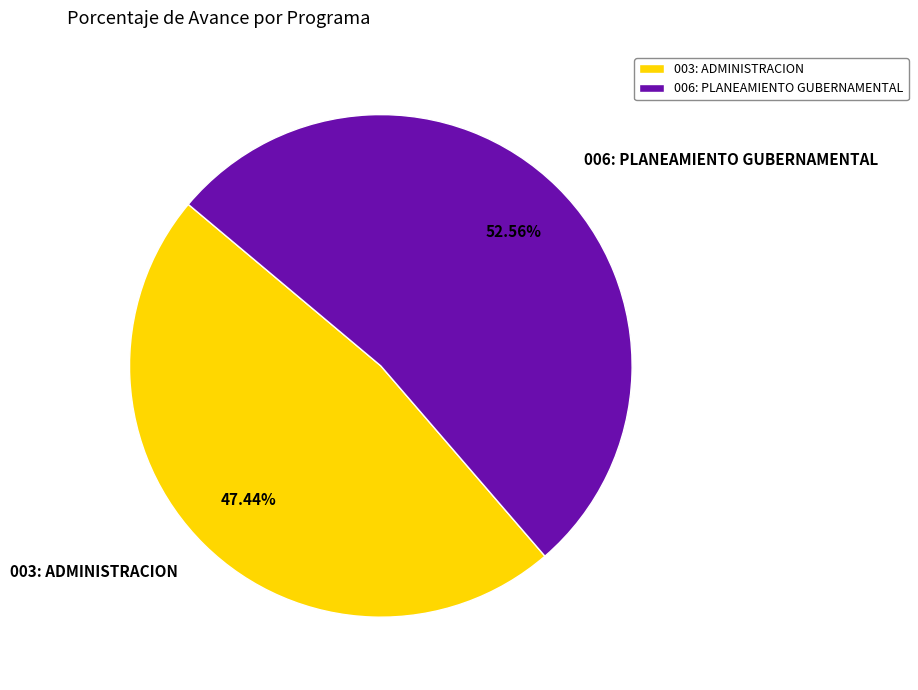

How many slices are in this pie chart?

2